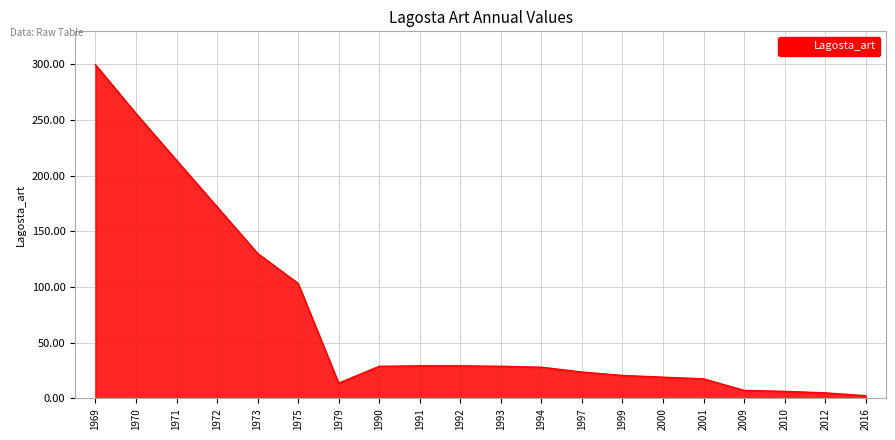

What value does the data have at 1992?

29.3